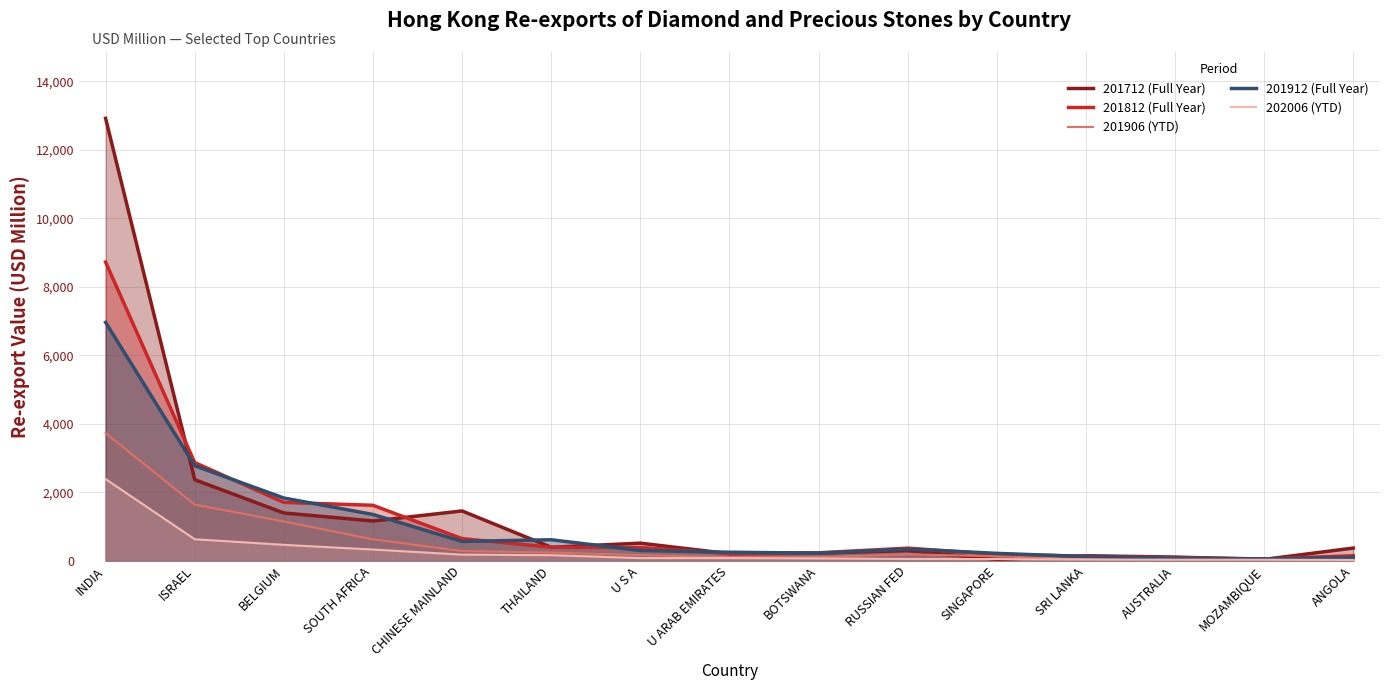

In 201812 (Full Year), how many points are lower than both neighbors (excluding endpoints)?

2